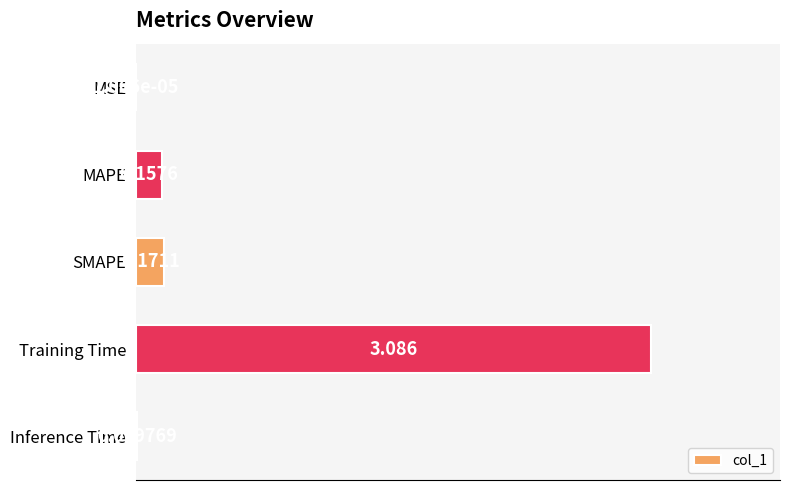

Between Inference Time and MAPE, which is larger?

MAPE